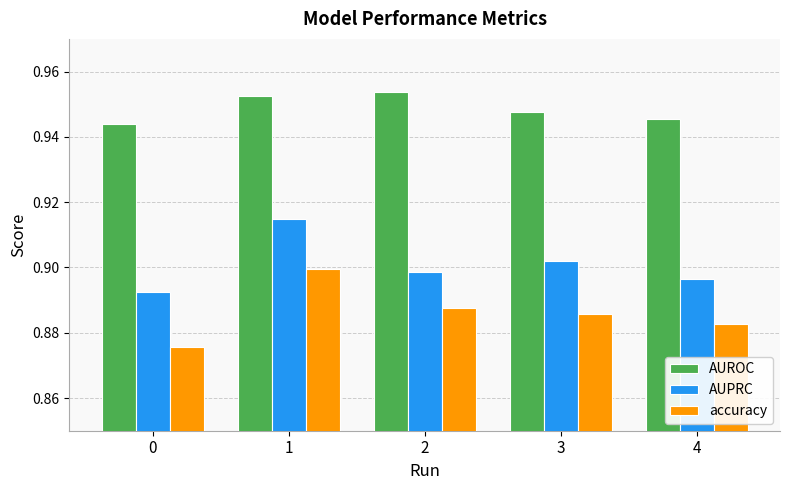

How many groups of bars are there?

5